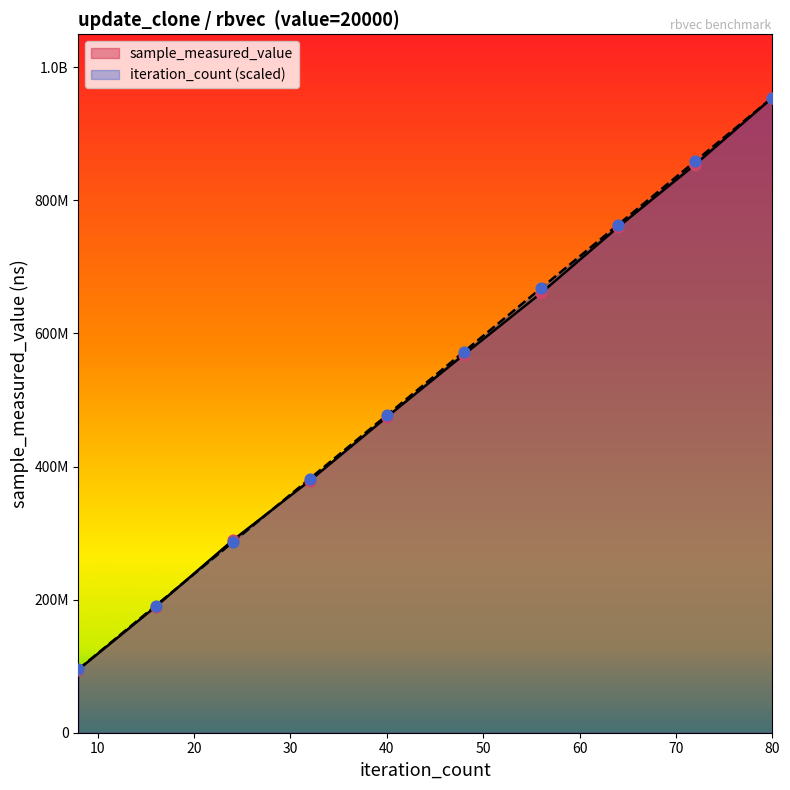

What are all the series names shown in the legend?

sample_measured_value, iteration_count (scaled)